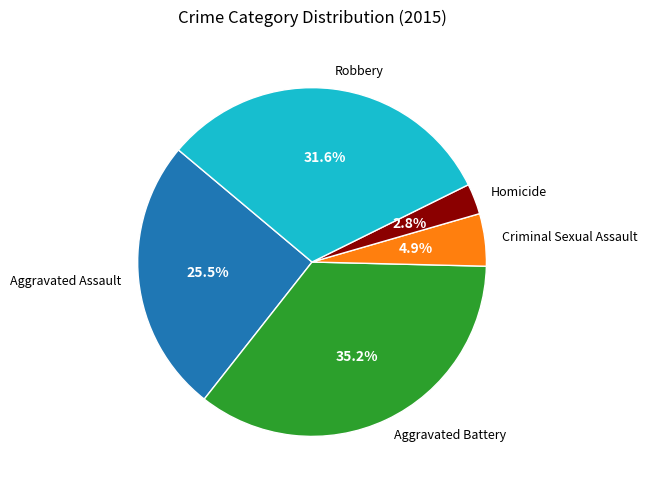

To the nearest percent, what is the average slice percentage?

20%